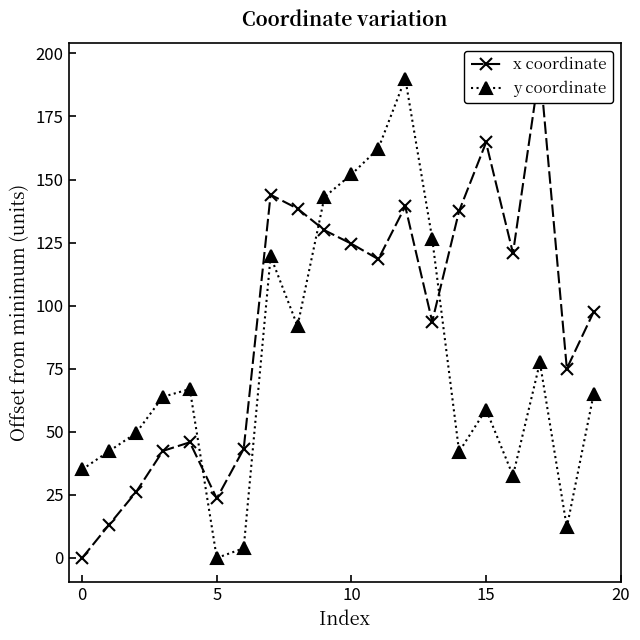

How many lines are shown in the chart?

2